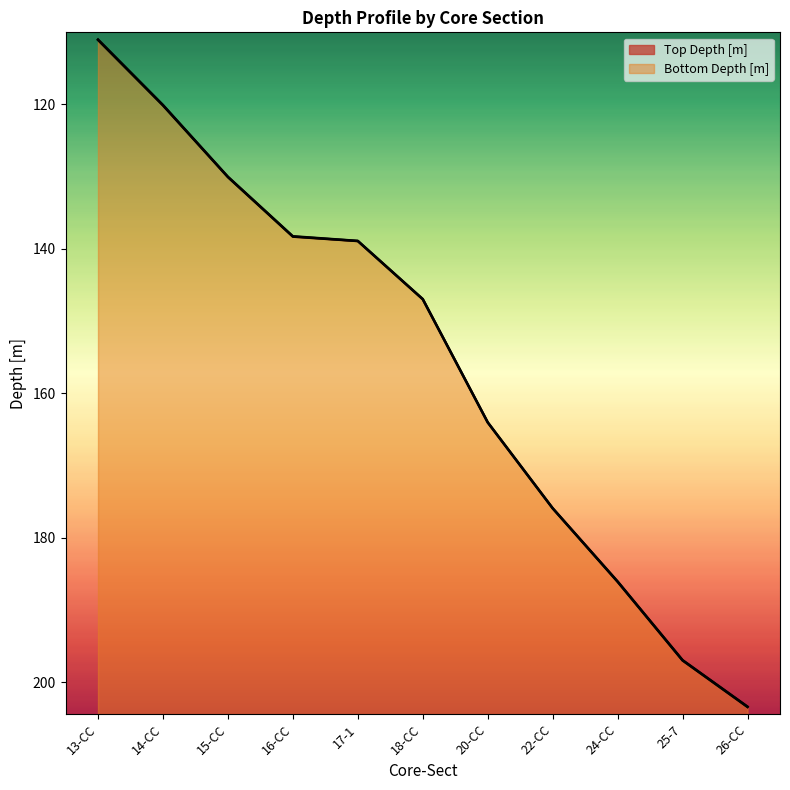

True or false: Bottom Depth [m] and Top Depth [m] cross at least once.

False